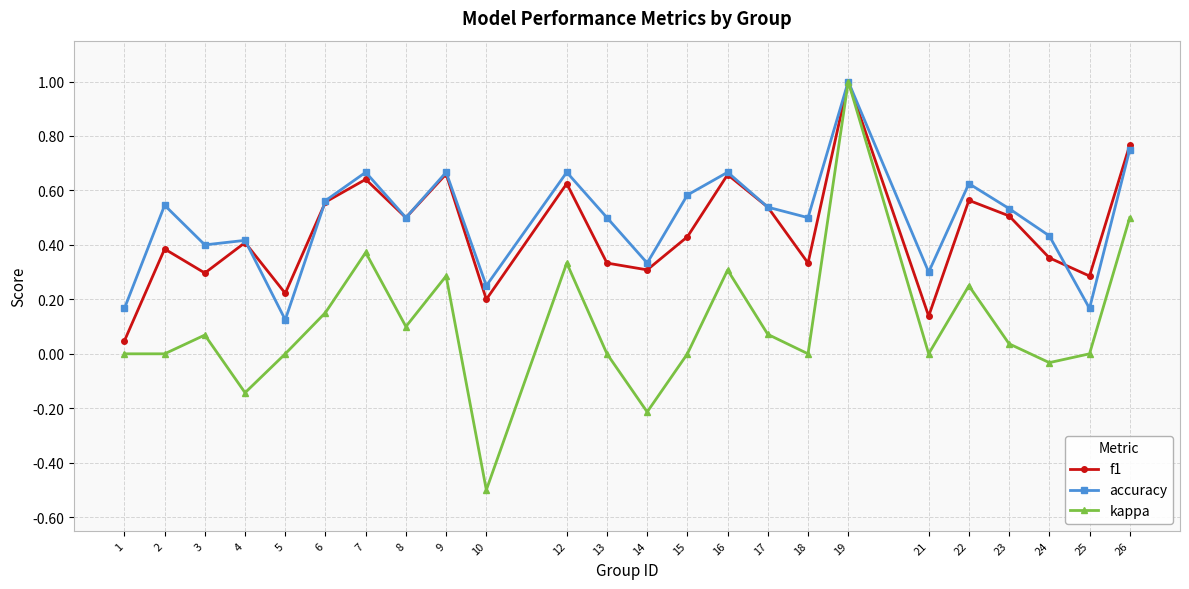

In f1, how many points are lower than both neighbors (excluding endpoints)?

8